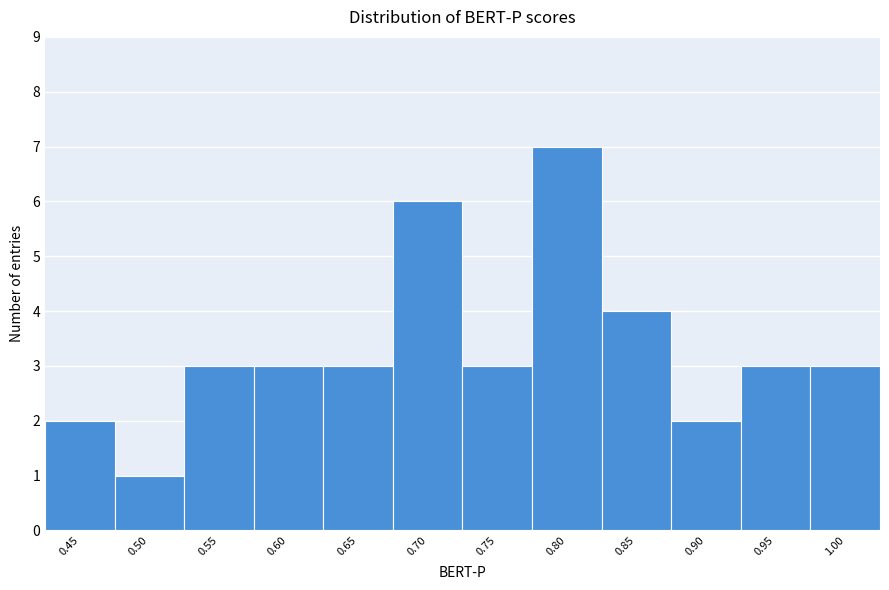

Reading left to right, transcribe all the data shown in this chart.

2	1	3	3	3	6	3	7	4	2	3	3